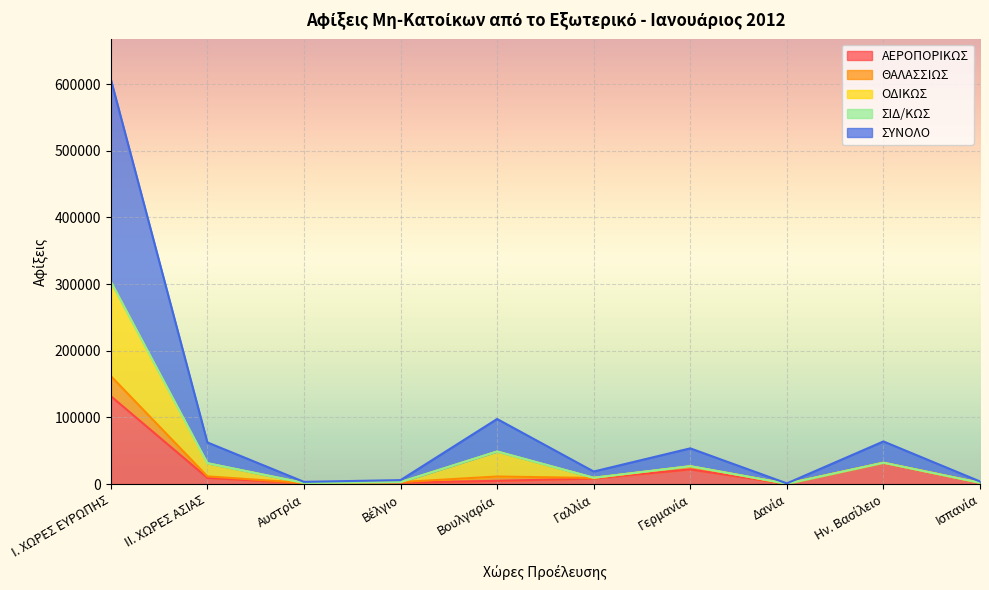

What is the difference between the ΟΔΙΚΩΣ values at Γαλλία and ΙΙ. ΧΩΡΕΣ ΑΣΙΑΣ?

21832.9